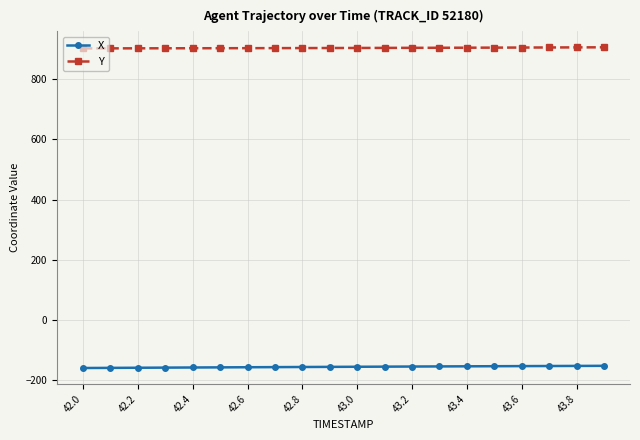

How many series are shown in this chart?

2